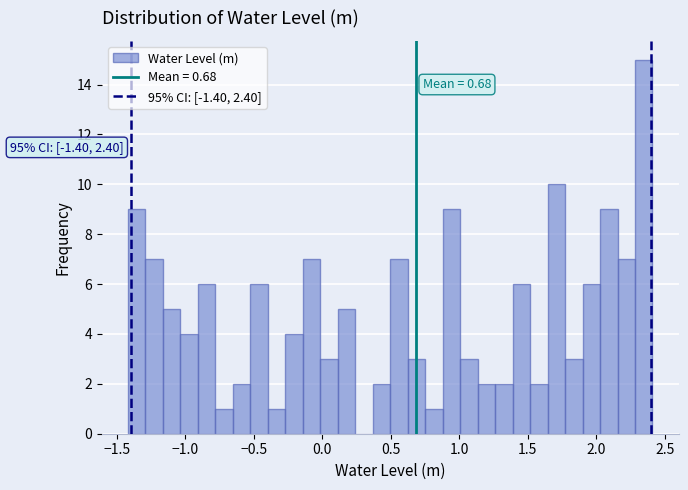

Read against the x-axis, roughly where is the centre of the tallest bar?

2.35